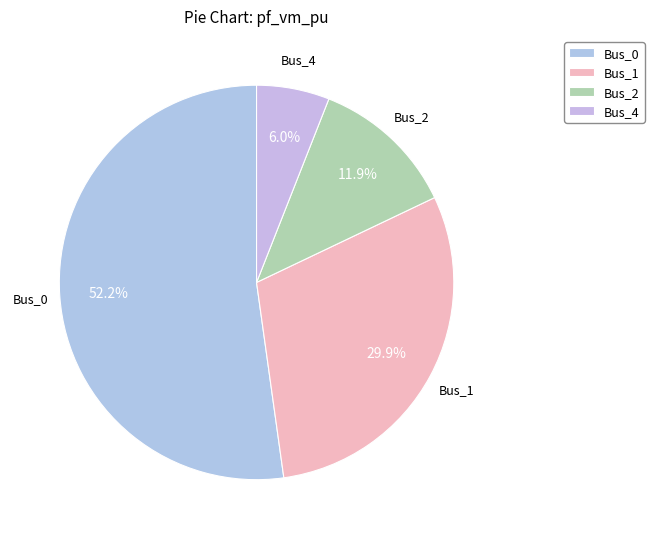

Which has a higher value, Bus_0 or Bus_1?

Bus_0